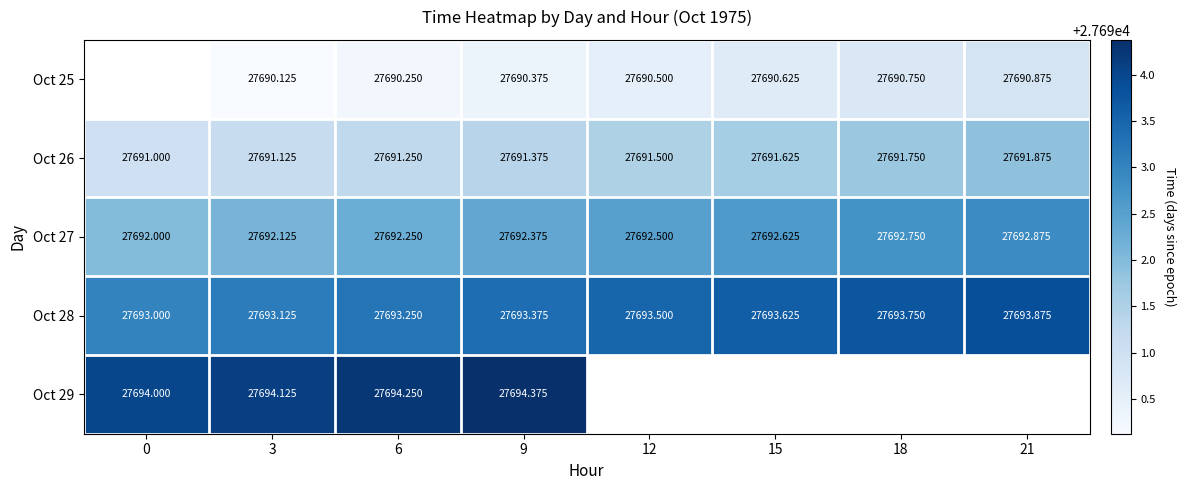

What is the total value across all series at 3?

138460.6